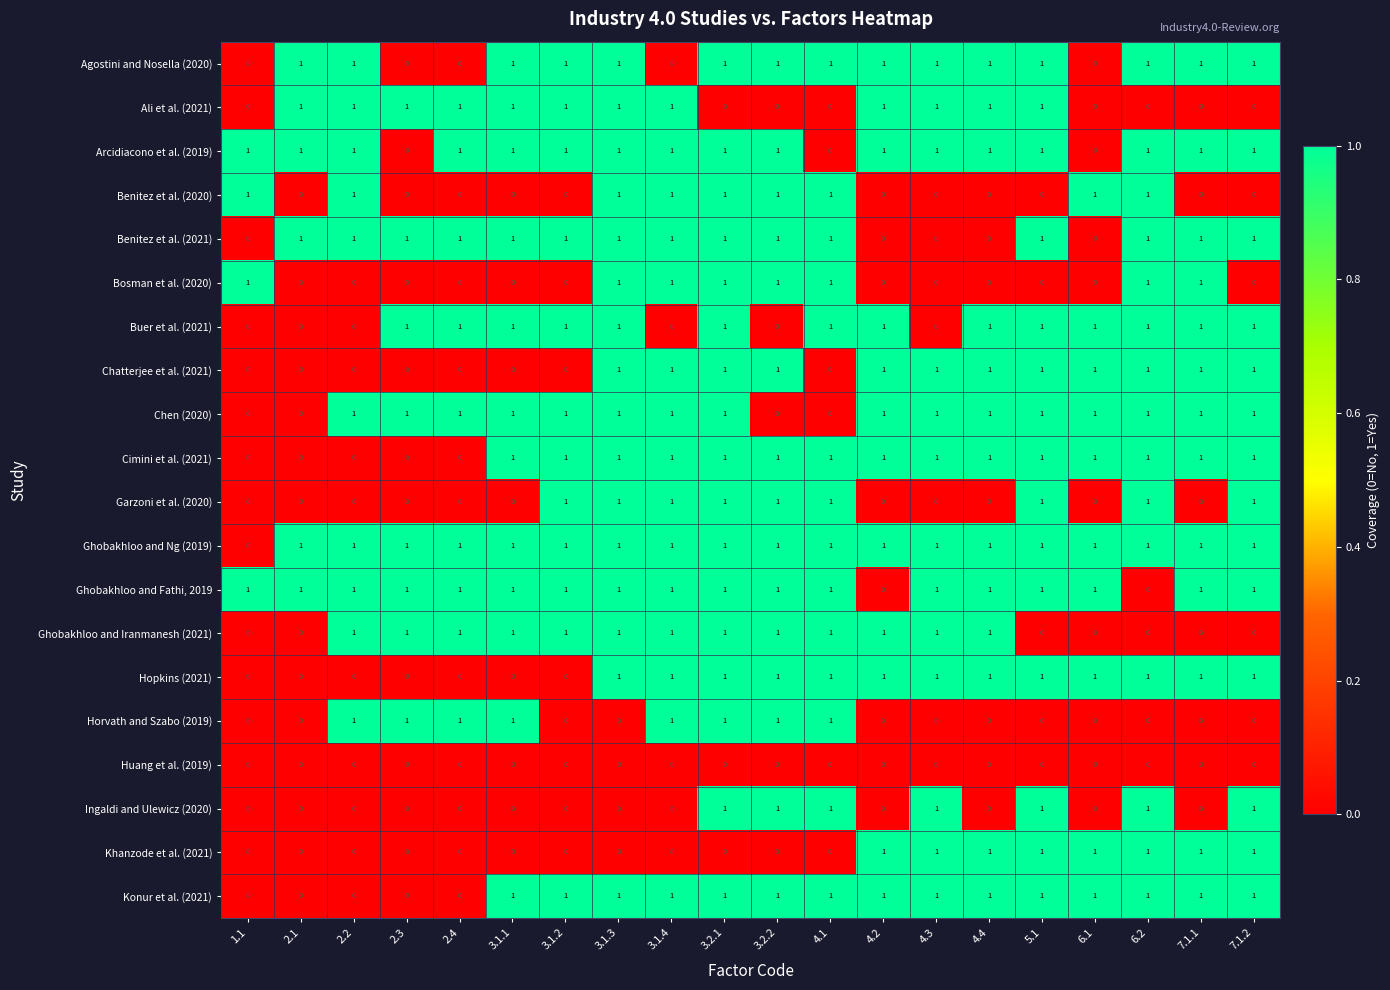

Count the Hopkins (2021) values in the range 0 to 1.

20